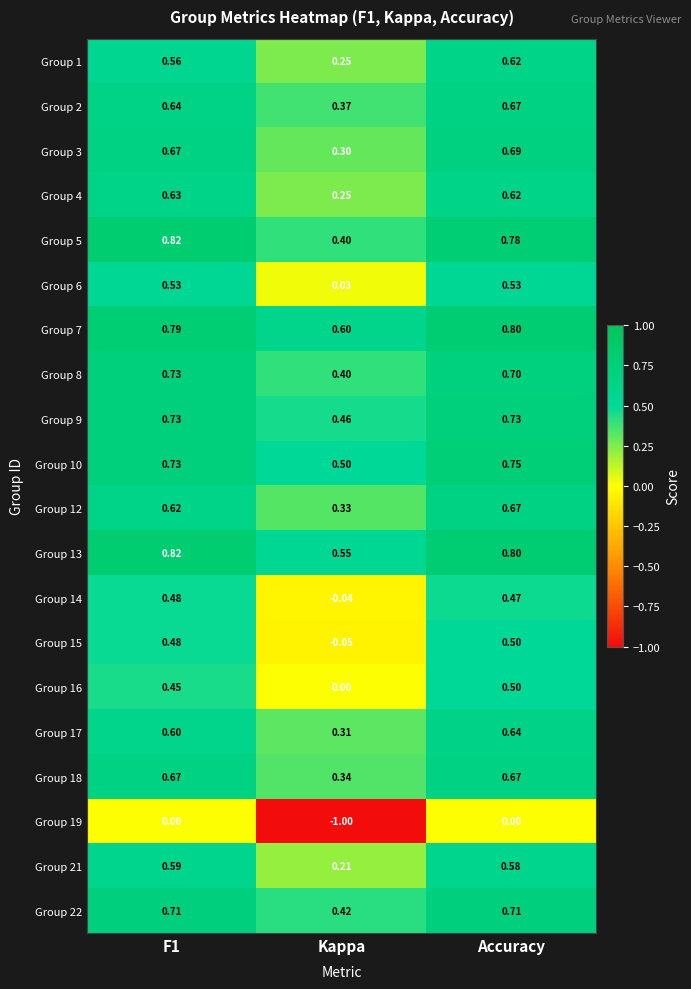

Which label corresponds to the smallest value in the chart?

Kappa